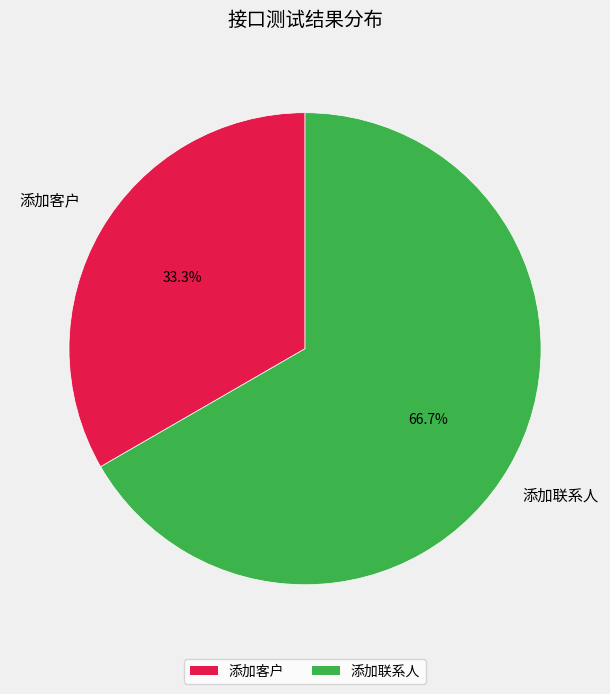

Between 添加客户 and 添加联系人, which is larger?

添加联系人